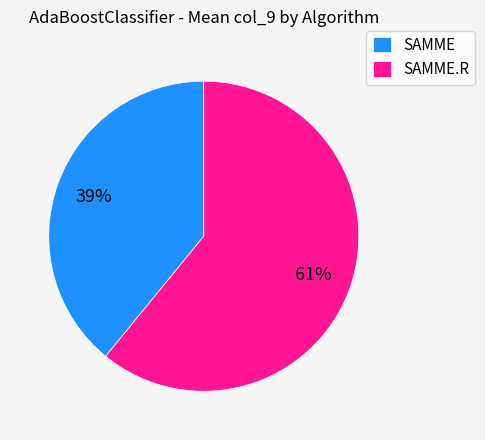

Combined, do SAMME.R and SAMME account for over 50%?

Yes